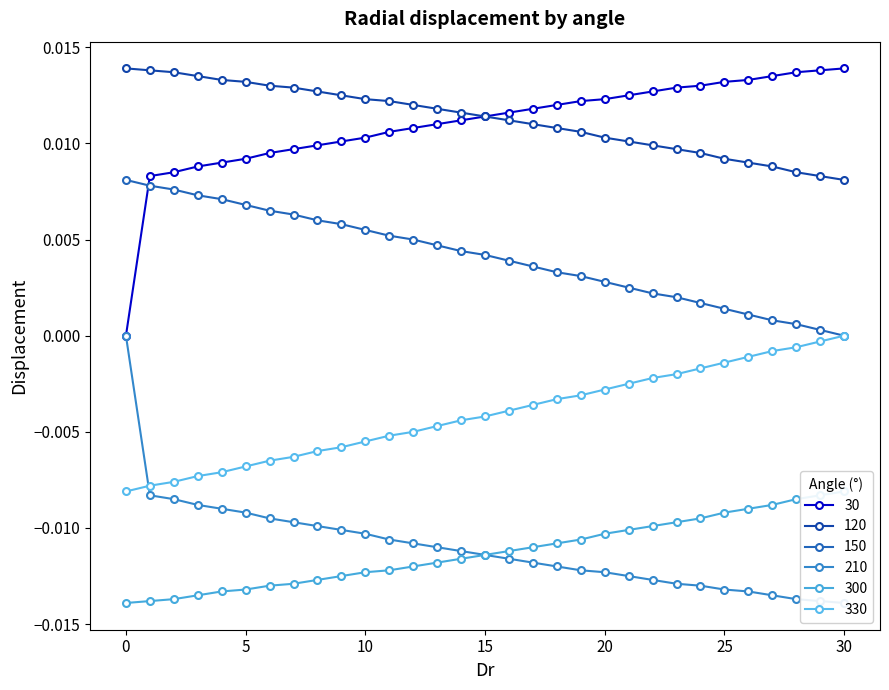

True or false: 120 and 330 cross at least once.

False